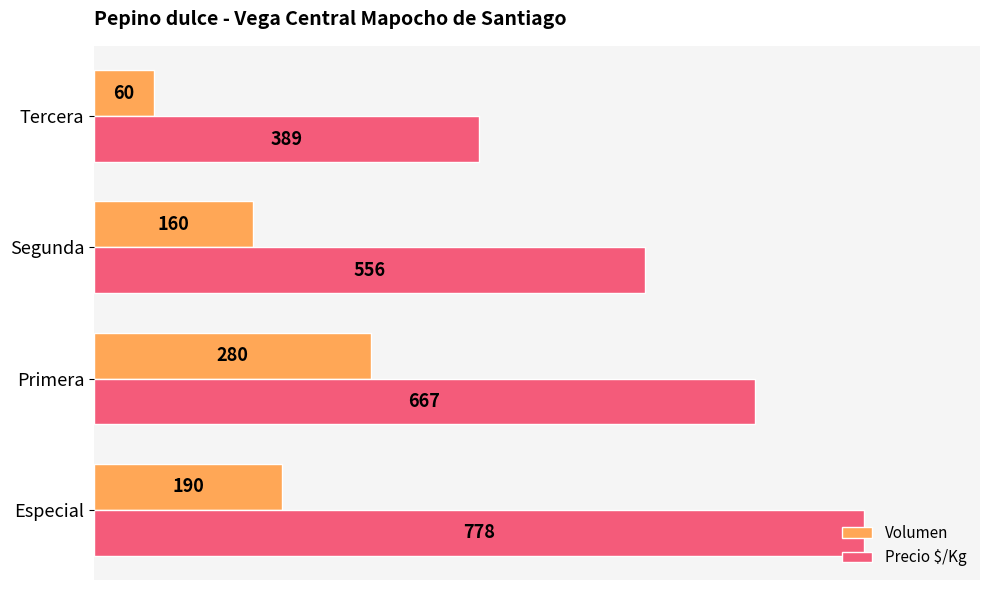

At how many categories does at least one series exceed 360?

4